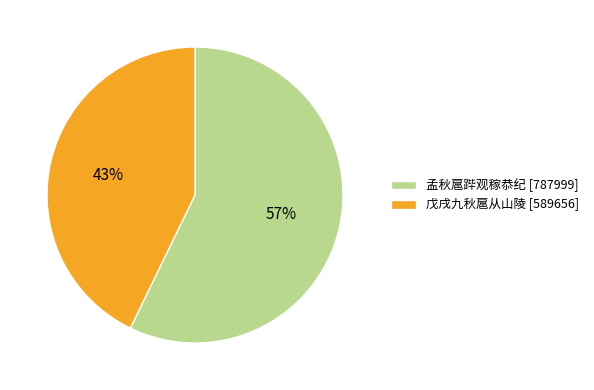

What is the smallest slice in the pie chart?

戊戌九秋扈从山陵